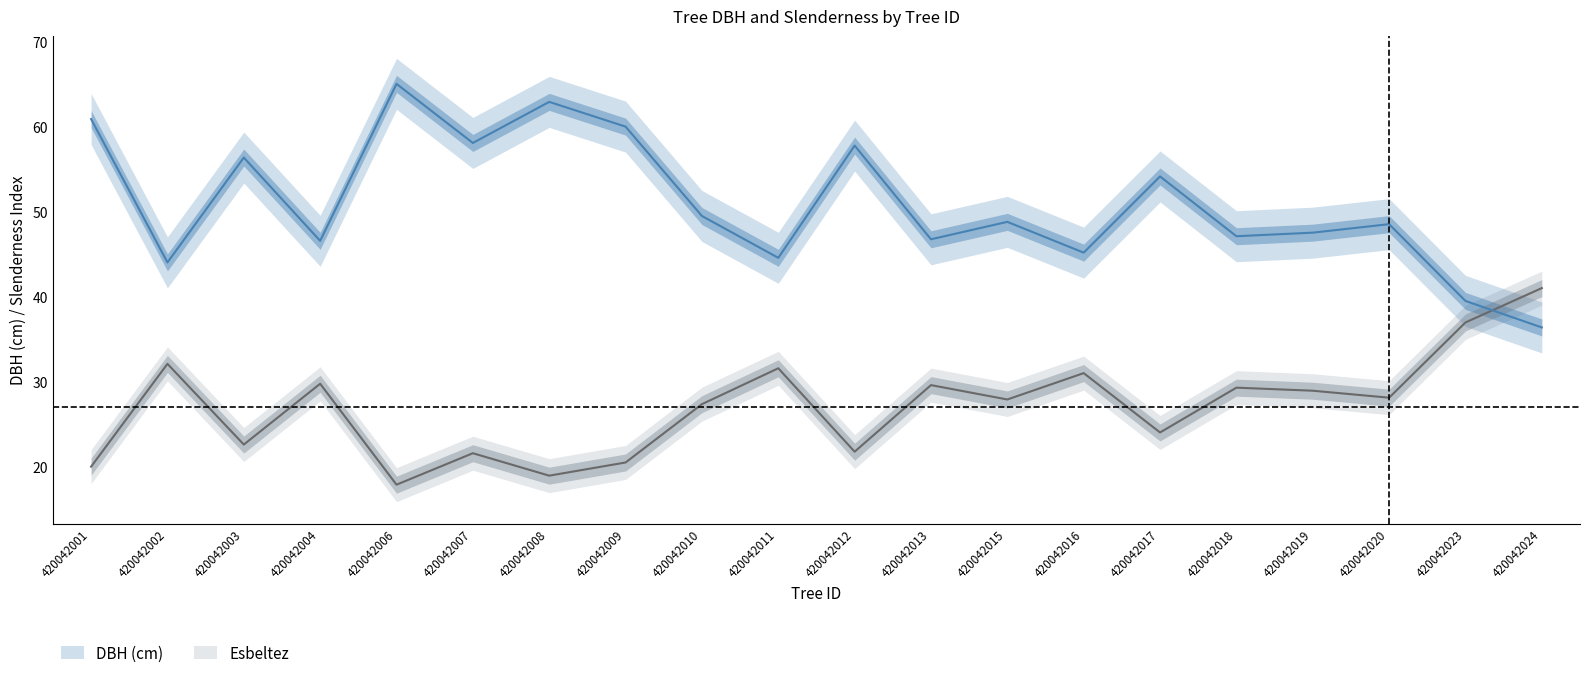

The dbh_upper series shows 53.0 at 420042004. True or false?

False